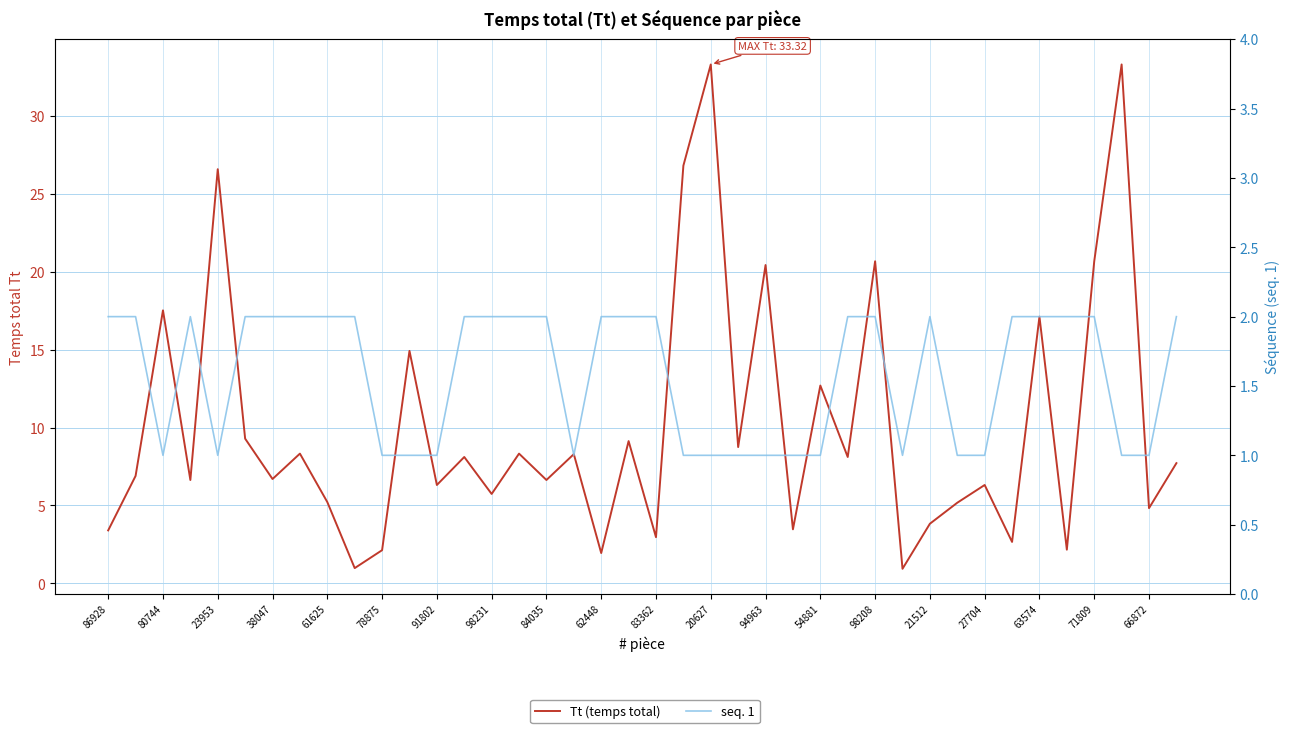

Where is Tt (temps total) nearest to the value 17?

63574